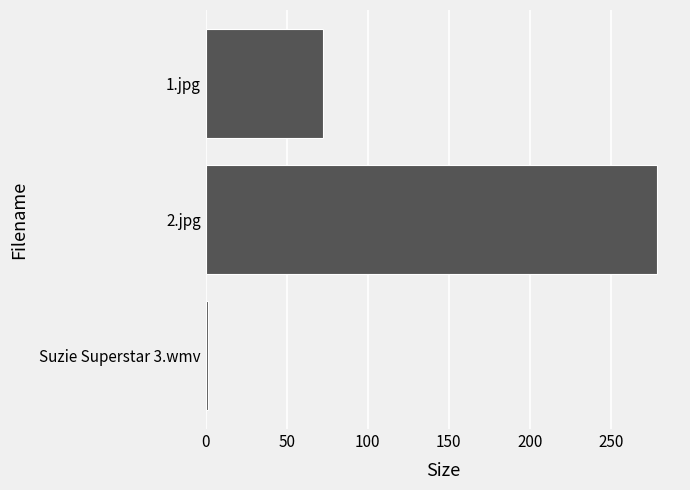

The value at 2.jpg is 278.9. True or false?

True